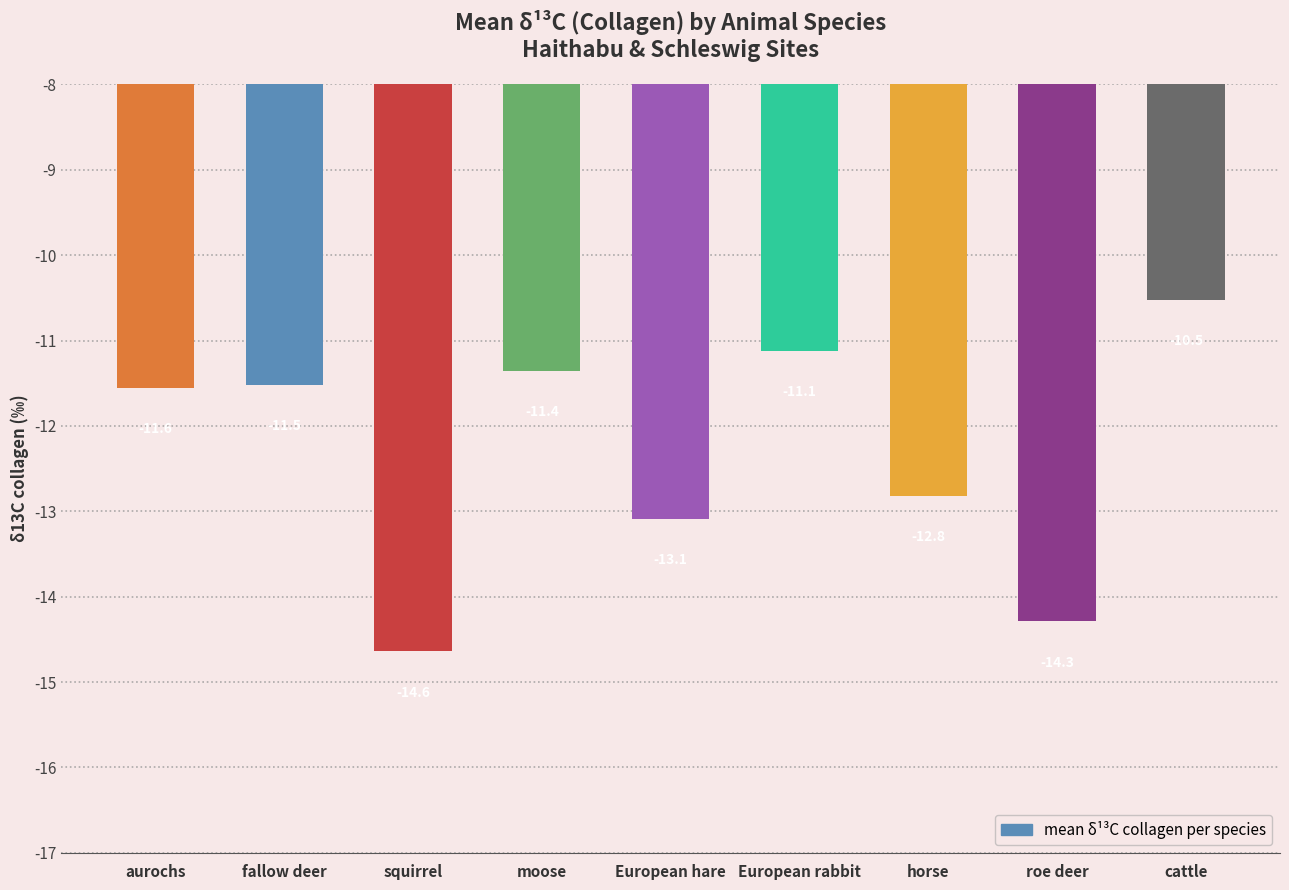

List the labels in order of value, largest first.

cattle, European rabbit, moose, fallow deer, aurochs, horse, European hare, roe deer, squirrel